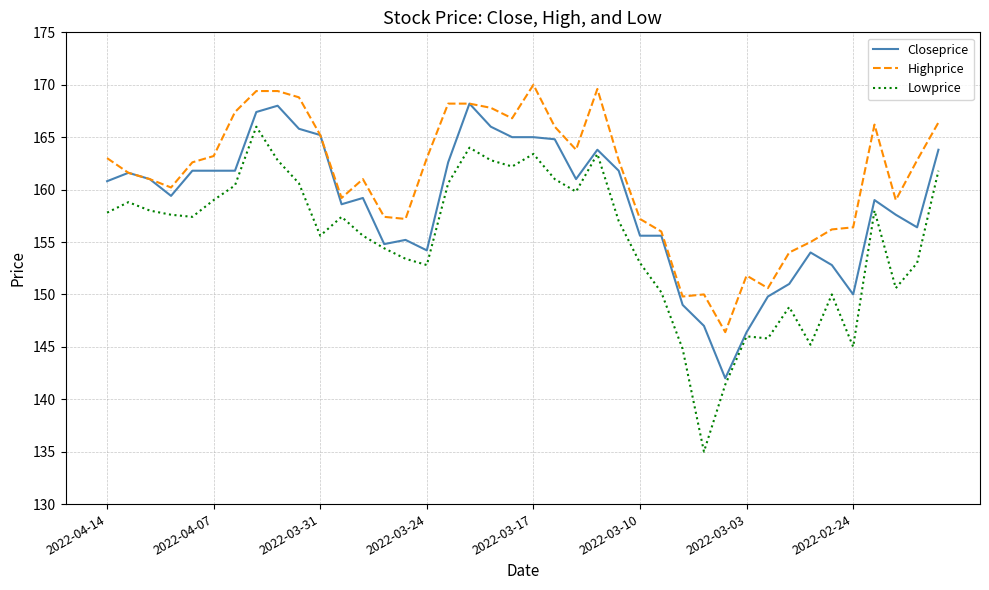

Rank the series by their maximum value, from lowest to highest.

Lowprice, Closeprice, Highprice